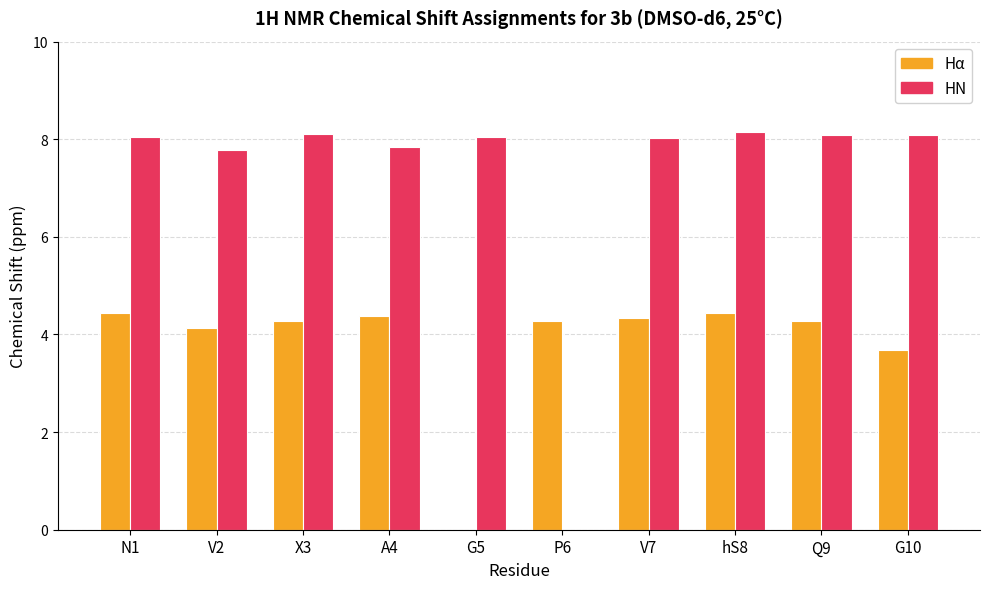

What is the maximum value for HN?

8.2